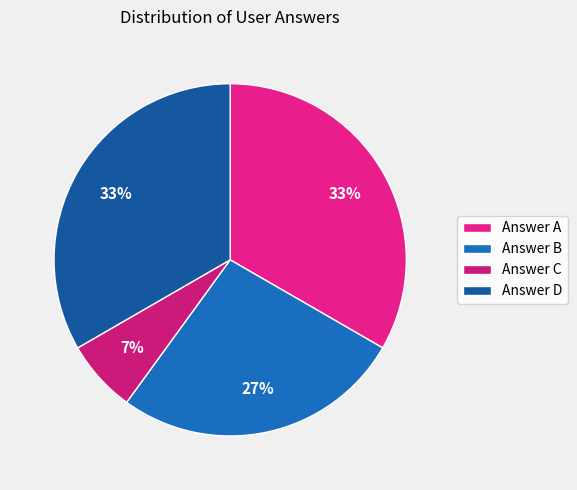

Is there any slice that represents more than half of the pie?

No